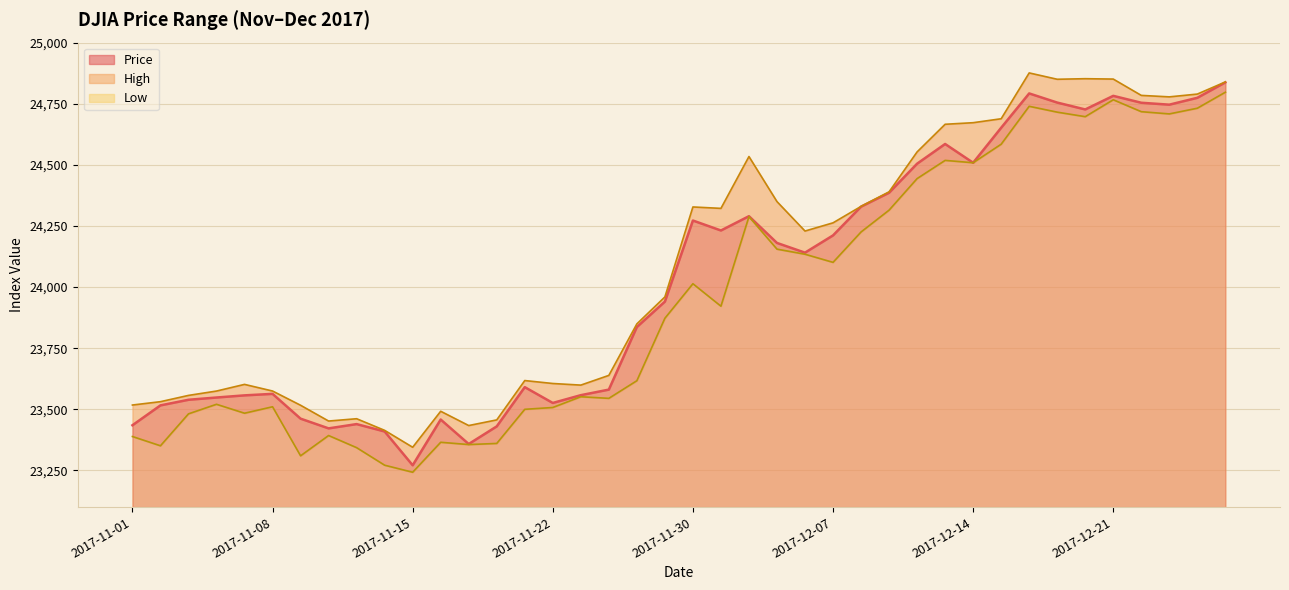

Reading left to right, what are all the values shown in this chart?

Price: 2017-11-01=23435.0	2017-11-02=23516.3	2017-11-03=23539.2	2017-11-06=23548.4	2017-11-07=23557.2	2017-11-08=23563.4	2017-11-09=23461.9	2017-11-10=23422.2	2017-11-13=23439.7	2017-11-14=23409.5	2017-11-15=23271.3	2017-11-16=23458.4	2017-11-17=23358.2	2017-11-20=23430.3	2017-11-21=23590.8	2017-11-22=23526.2	2017-11-24=23558.0	2017-11-27=23580.8	2017-11-28=23836.7	2017-11-29=23940.7	2017-11-30=24272.3	2017-12-01=24231.6	2017-12-04=24290.0	2017-12-05=24180.6	2017-12-06=24140.9	2017-12-07=24211.5	2017-12-08=24329.2	2017-12-11=24386.0	2017-12-12=24504.8	2017-12-13=24585.4	2017-12-14=24508.7	2017-12-15=24651.7	2017-12-18=24792.2	2017-12-19=24754.8	2017-12-20=24726.7	2017-12-21=24782.3	2017-12-22=24754.1	2017-12-26=24746.2	2017-12-27=24774.3	2017-12-28=24837.5
High: 2017-11-01=23517.7	2017-11-02=23531.4	2017-11-03=23557.1	2017-11-06=23574.9	2017-11-07=23602.1	2017-11-08=23575.0	2017-11-09=23516.7	2017-11-10=23452.2	2017-11-13=23461.7	2017-11-14=23414.1	2017-11-15=23345.0	2017-11-16=23492.2	2017-11-17=23433.8	2017-11-20=23456.9	2017-11-21=23617.8	2017-11-22=23605.8	2017-11-24=23599.2	2017-11-27=23638.9	2017-11-28=23849.6	2017-11-29=23959.8	2017-11-30=24327.8	2017-12-01=24322.1	2017-12-04=24534.0	2017-12-05=24349.7	2017-12-06=24229.3	2017-12-07=24262.9	2017-12-08=24330.1	2017-12-11=24389.7	2017-12-12=24553.0	2017-12-13=24666.0	2017-12-14=24672.5	2017-12-15=24688.6	2017-12-18=24876.1	2017-12-19=24850.1	2017-12-20=24852.4	2017-12-21=24850.9	2017-12-22=24784.2	2017-12-26=24778.1	2017-12-27=24789.5	2017-12-28=24839.2
Low: 2017-11-01=23388.9	2017-11-02=23351.0	2017-11-03=23481.6	2017-11-06=23520.8	2017-11-07=23484.2	2017-11-08=23510.6	2017-11-09=23310.0	2017-11-10=23393.0	2017-11-13=23343.3	2017-11-14=23271.6	2017-11-15=23242.8	2017-11-16=23365.3	2017-11-17=23356.0	2017-11-20=23360.6	2017-11-21=23500.2	2017-11-22=23507.6	2017-11-24=23551.6	2017-11-27=23545.0	2017-11-28=23617.1	2017-11-29=23872.6	2017-11-30=24013.8	2017-12-01=23921.9	2017-12-04=24288.2	2017-12-05=24155.3	2017-12-06=24134.5	2017-12-07=24101.2	2017-12-08=24225.5	2017-12-11=24314.7	2017-12-12=24443.8	2017-12-13=24518.3	2017-12-14=24508.7	2017-12-15=24584.4	2017-12-18=24739.6	2017-12-19=24715.6	2017-12-20=24697.1	2017-12-21=24766.3	2017-12-22=24717.5	2017-12-26=24708.4	2017-12-27=24731.7	2017-12-28=24797.1